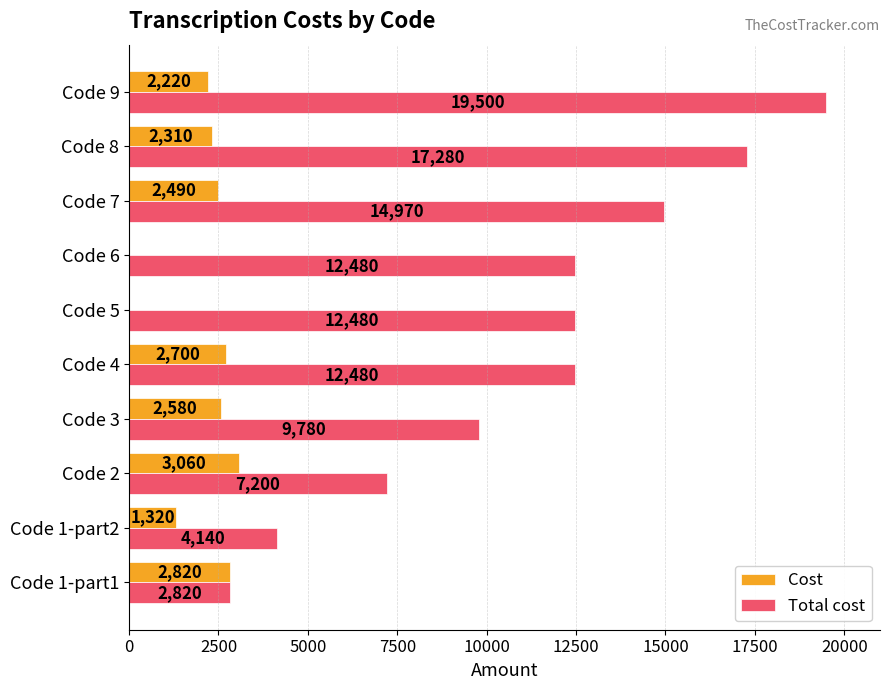

At which category is the sum across all series the highest?

Code 9